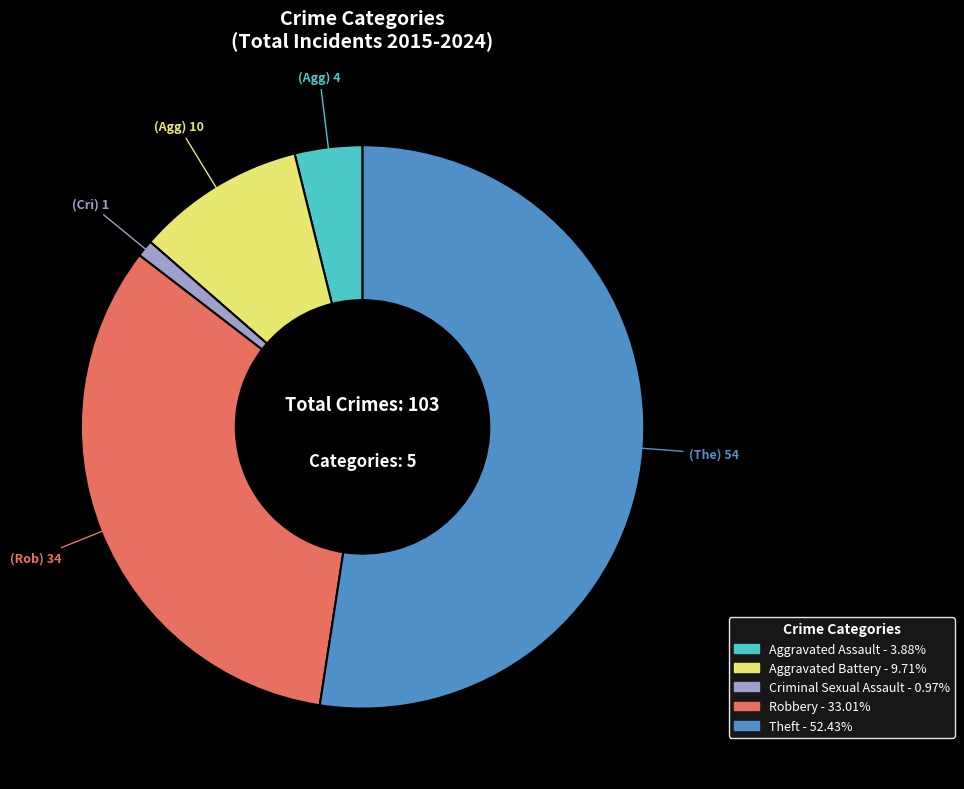

The Theft slice represents 63% of the pie. True or false?

False